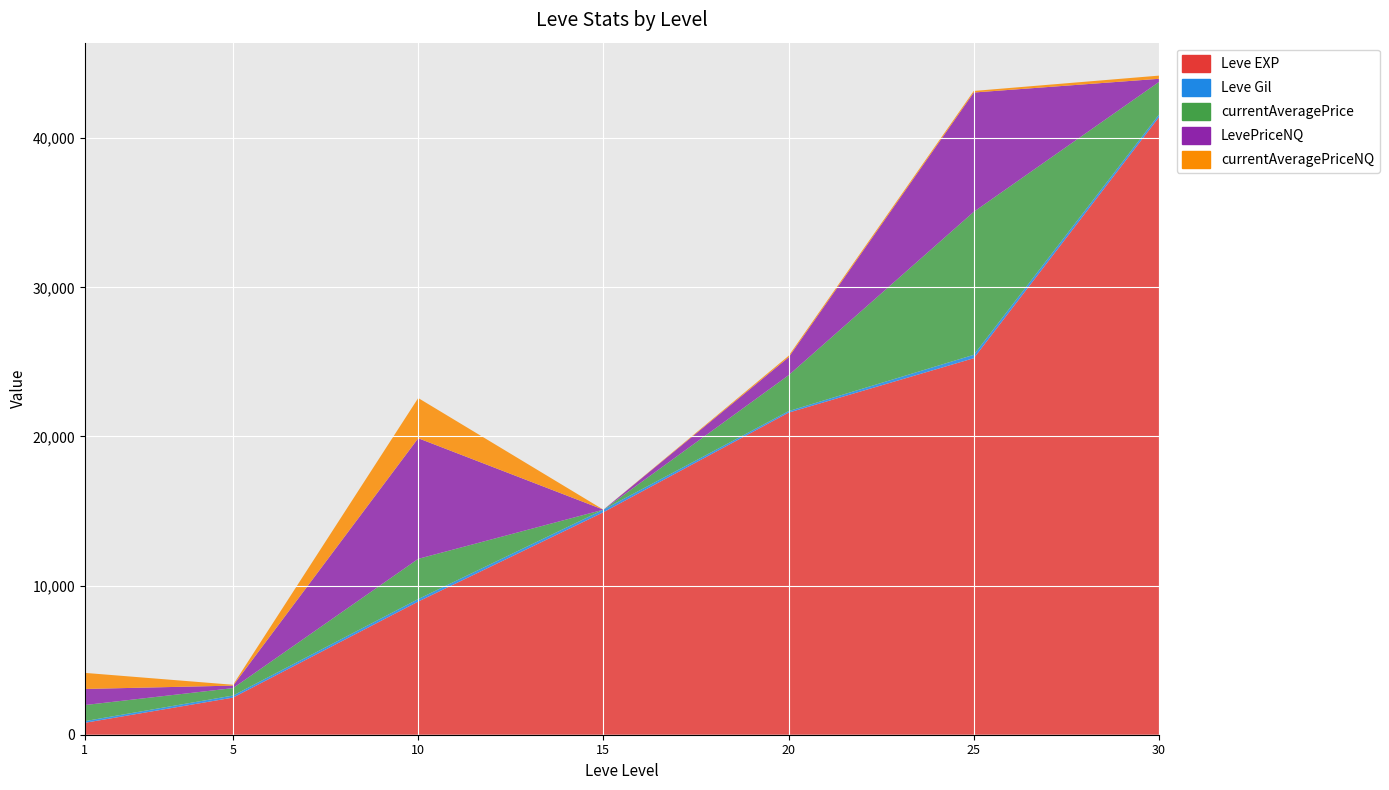

Which series has the largest total across all categories?

Leve EXP